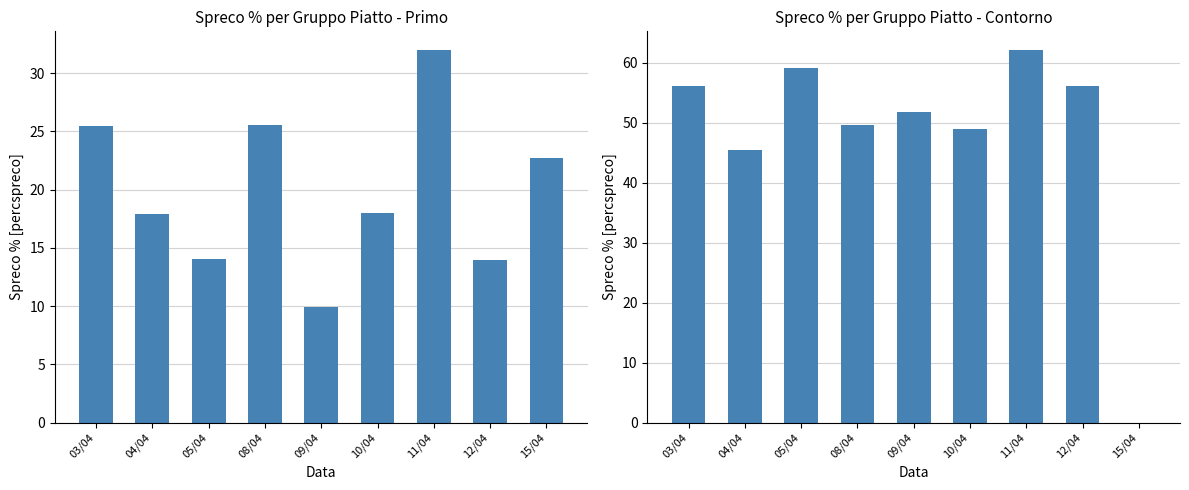

The Primo series shows 13.2 at 15/04. True or false?

False